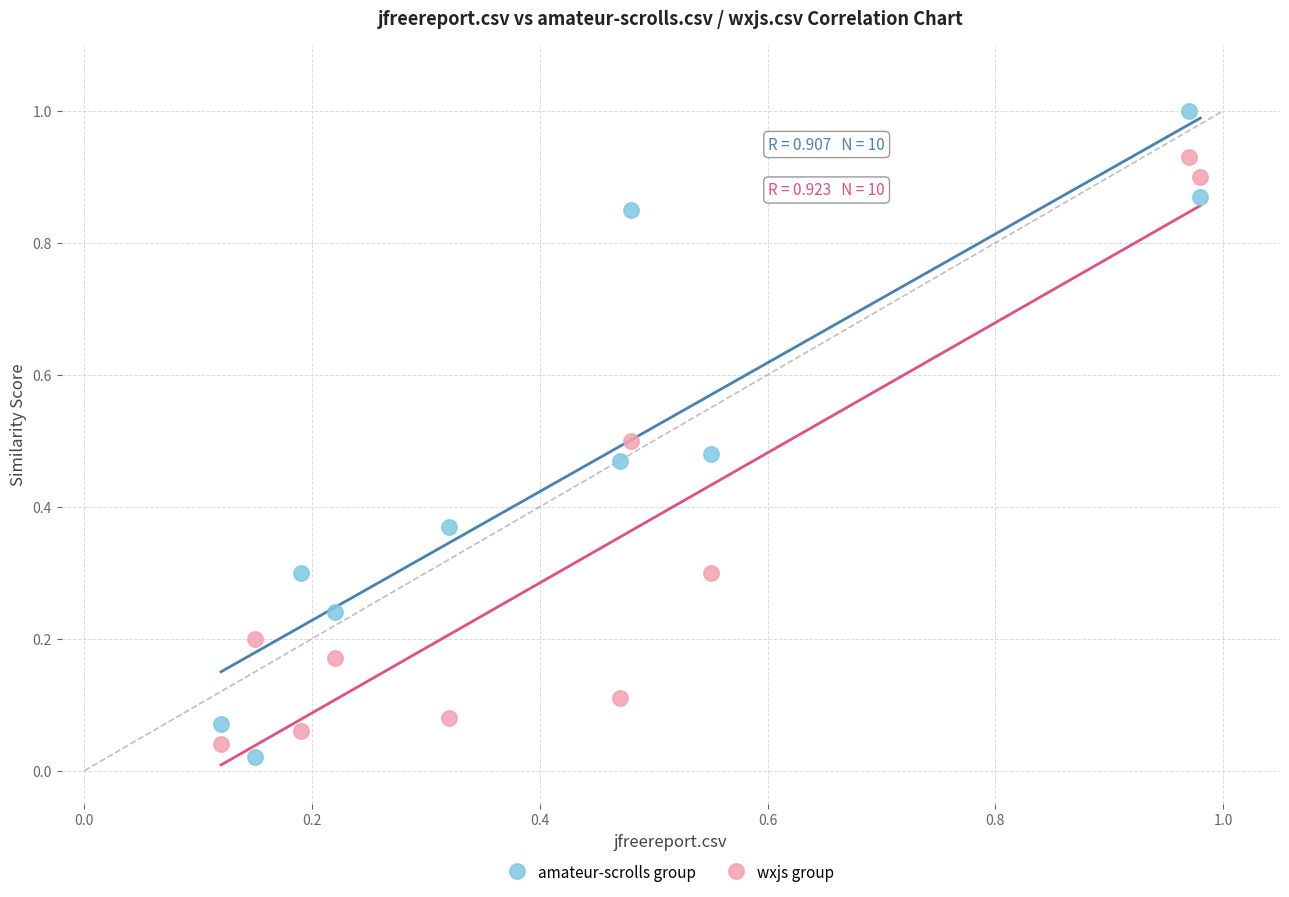

Which series has the largest Y range (max minus min)?

amateur-scrolls group